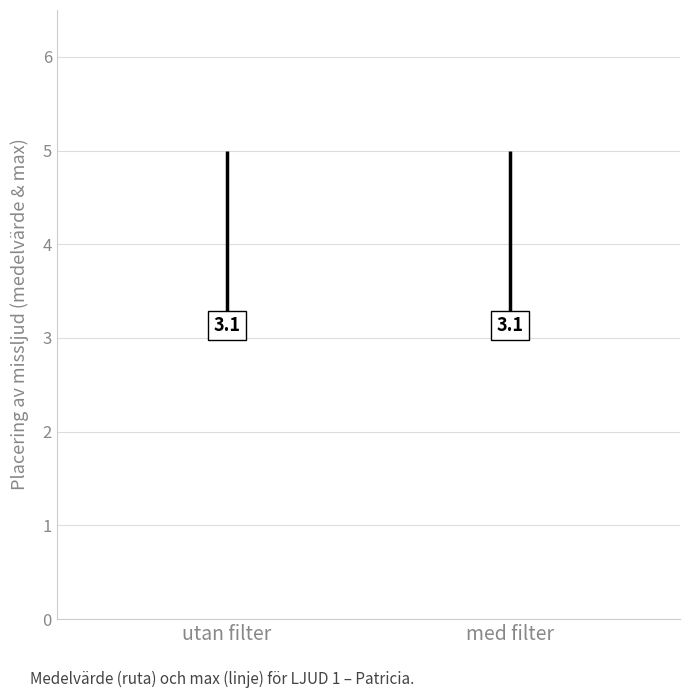

What are all the series names shown in the legend?

utan filter, med filter